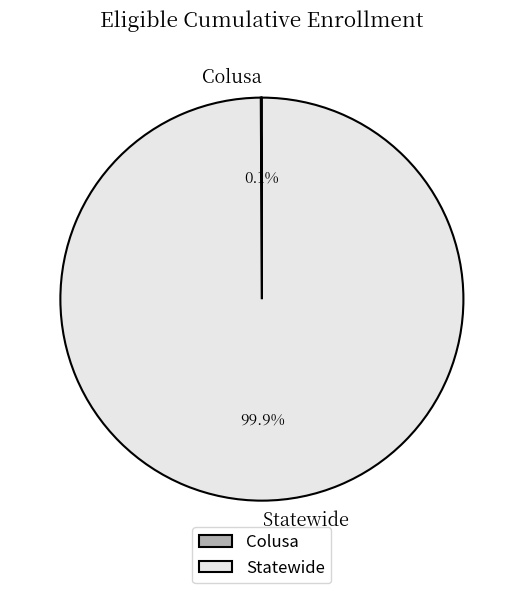

Is there any slice that represents more than half of the pie?

Yes